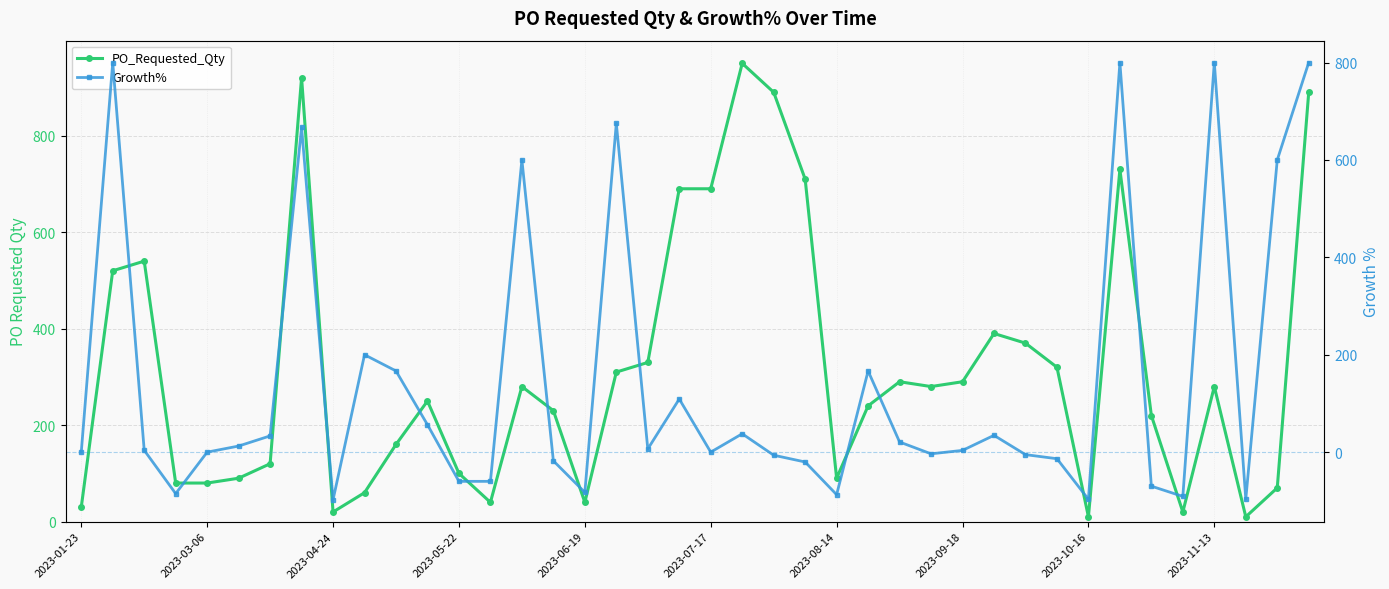

How many times do Growth% and PO_Requested_Qty cross each other?

14